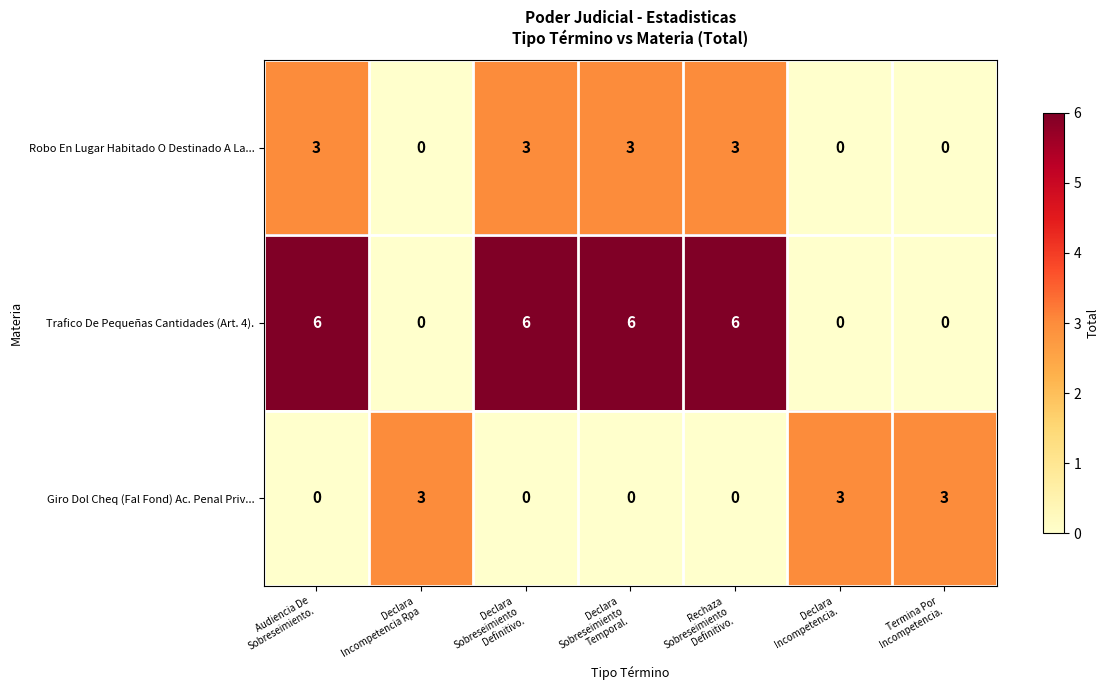

At how many categories does at least one series exceed 1?

7